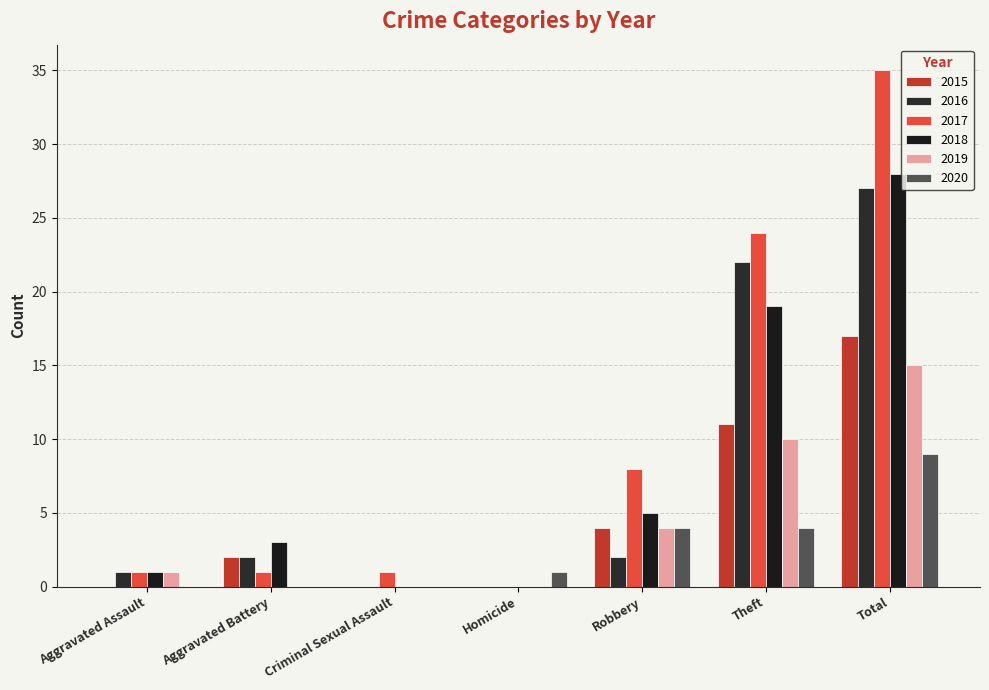

What is the total value across all series at Theft?

90